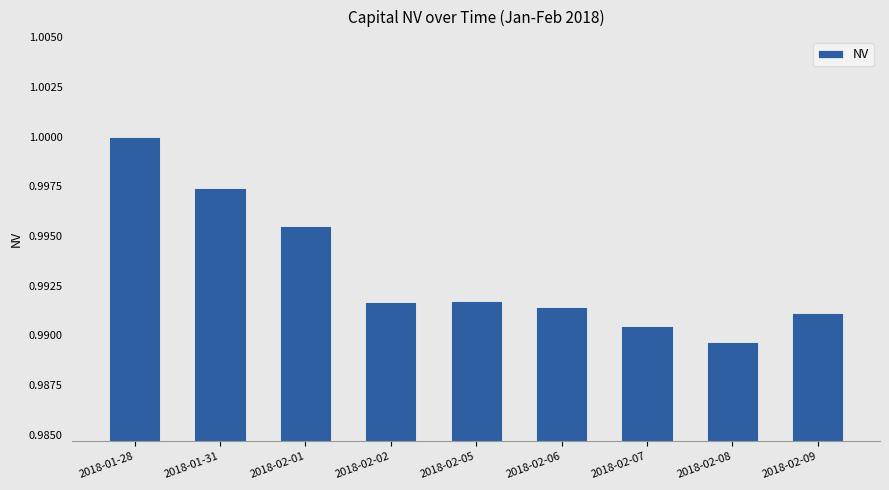

How many bars are there in total?

9